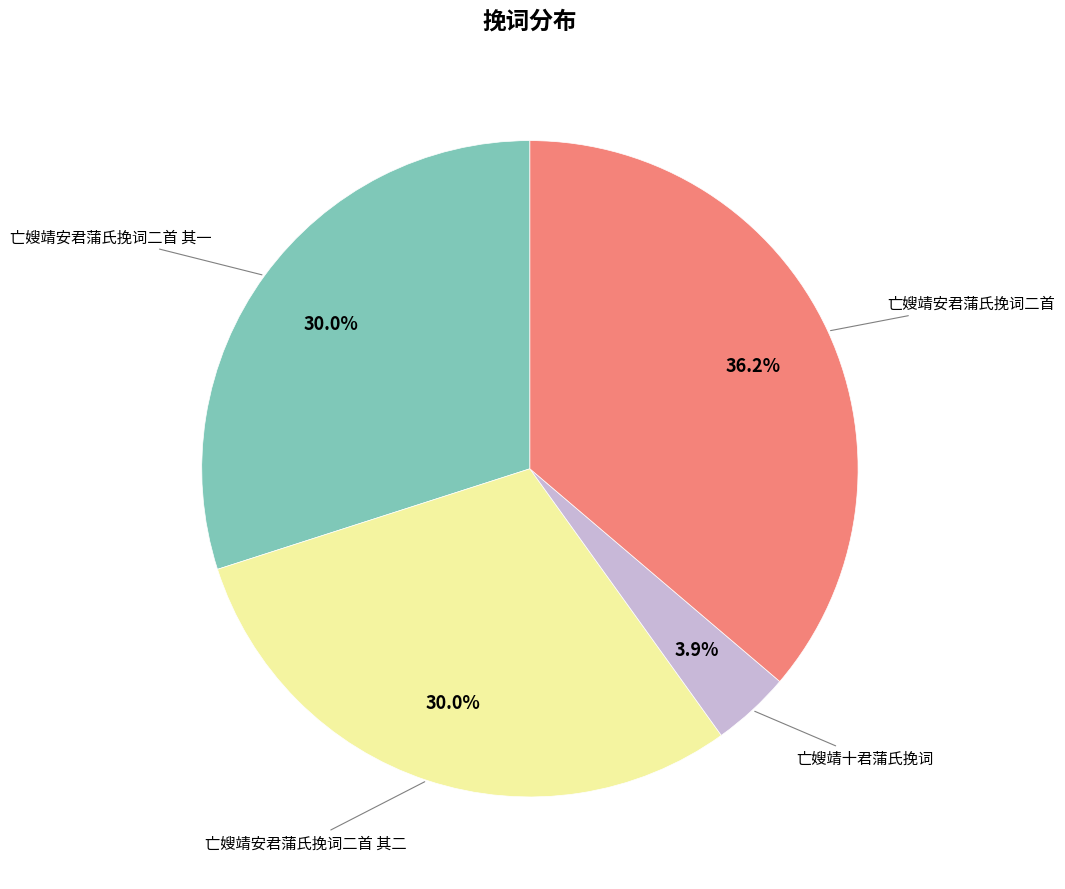

Is there any slice that represents more than half of the pie?

No